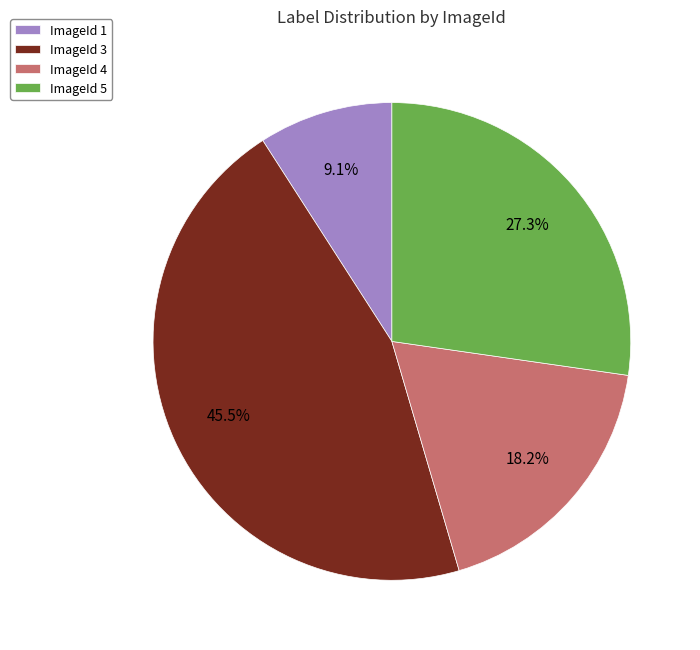

Does any single category account for the majority?

No